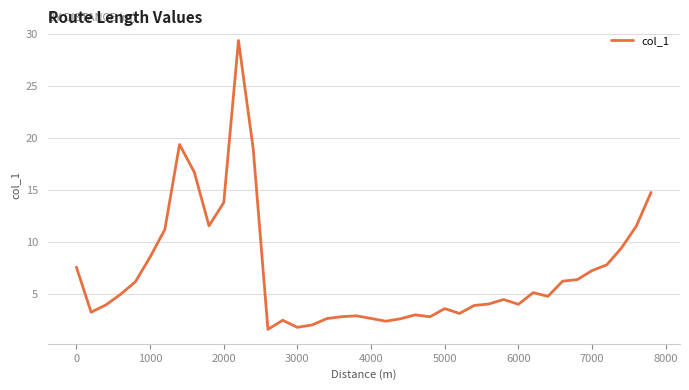

Count the number of categories in the chart.

40